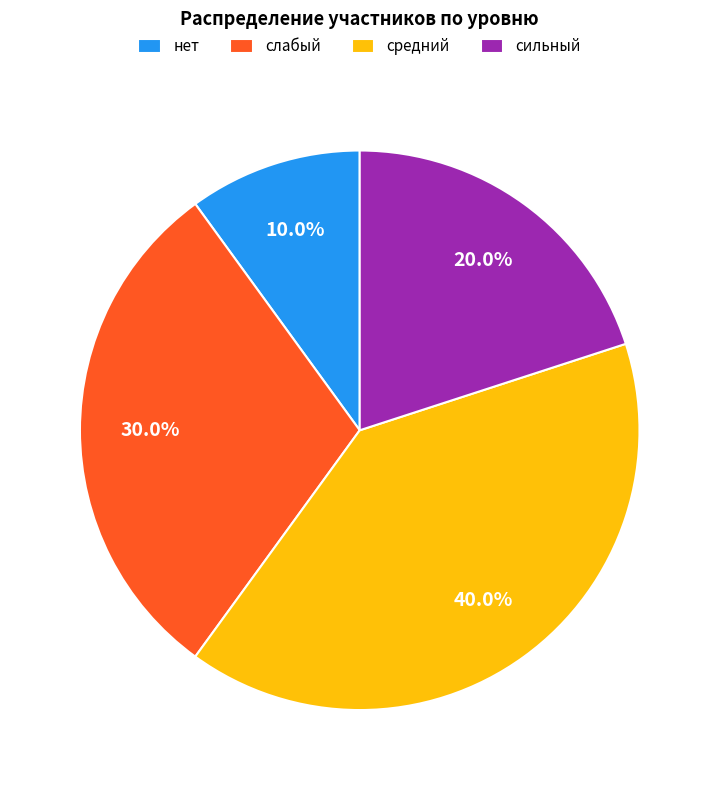

Between слабый and сильный, which is larger?

слабый